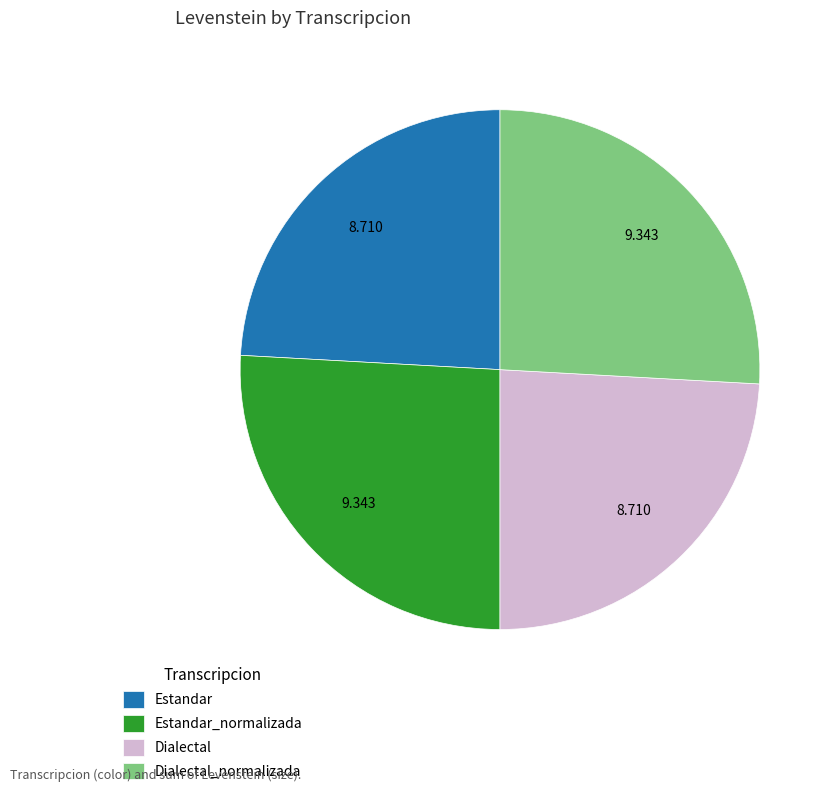

True or false: Estandar accounts for 24% of the total.

True